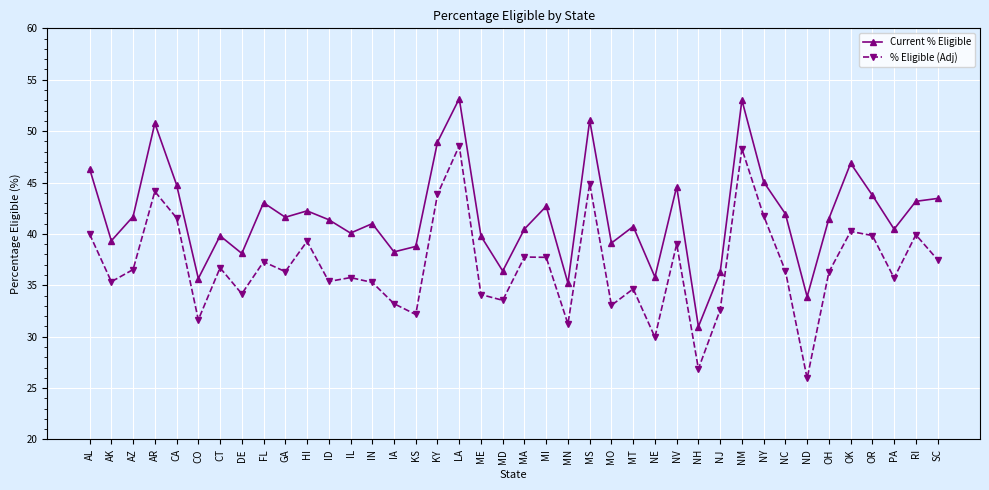

Is it true that % Eligible (Adj) equals 66.4 at LA?

False